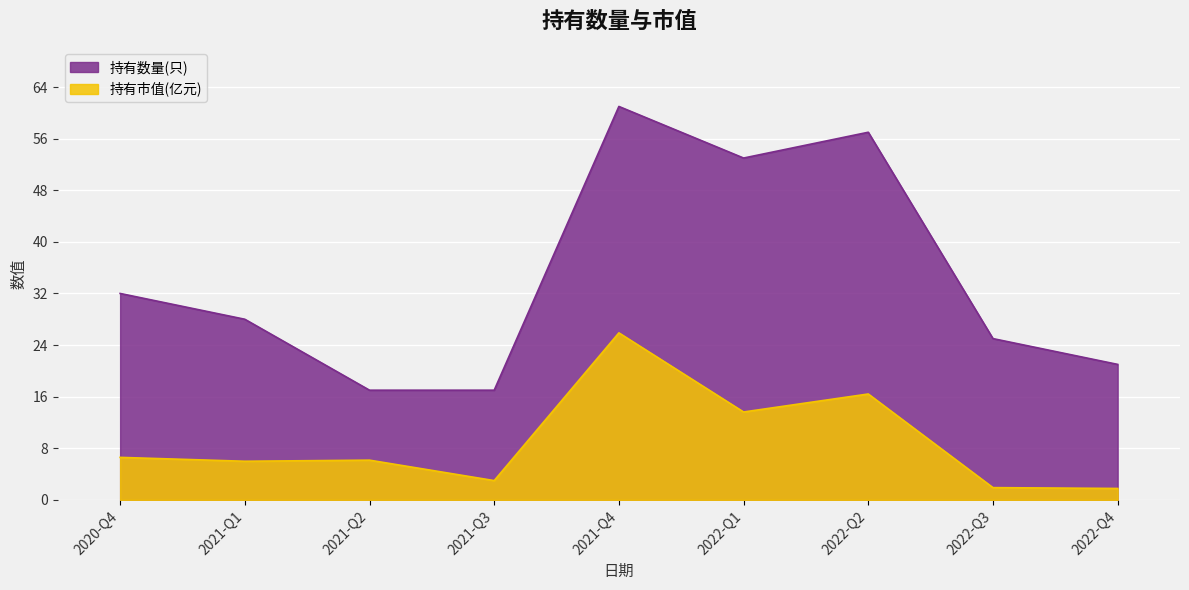

How many categories are shown in the chart?

9